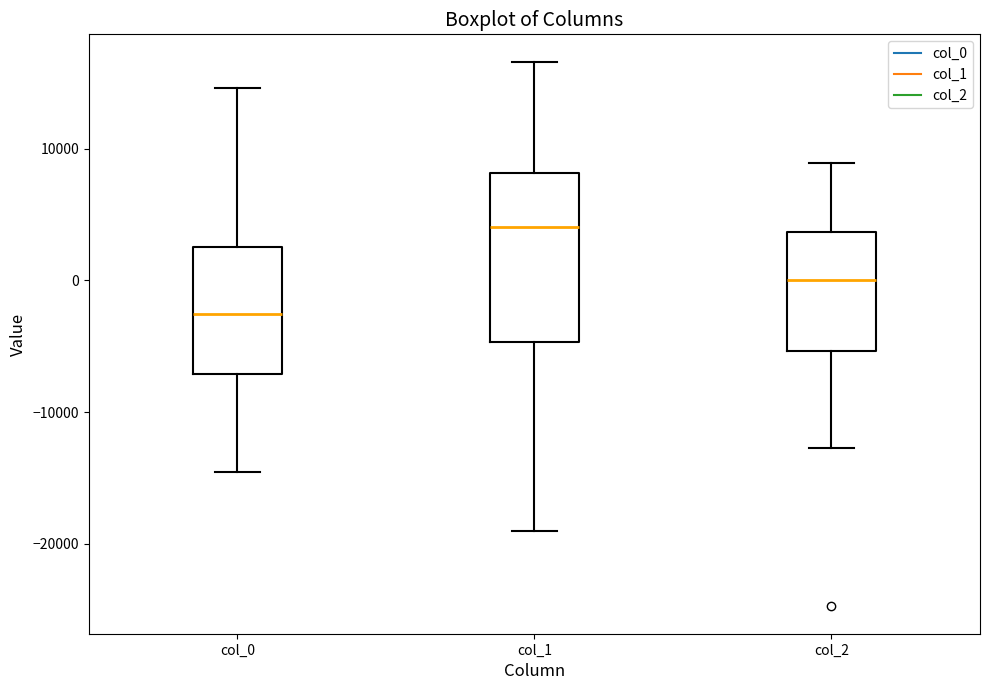

Reading left to right, read every box against the y-axis: the position of its median line, the range the box covers, and the ends of its whiskers. The values are not printed on the chart, so give them approximately, as read against the axis.

col_0: median -3000, box -7000 to 3000, whiskers -15000 to 15000
col_1: median 4000, box -5000 to 8000, whiskers -19000 to 17000
col_2: median 0, box -5000 to 4000, whiskers -13000 to 9000